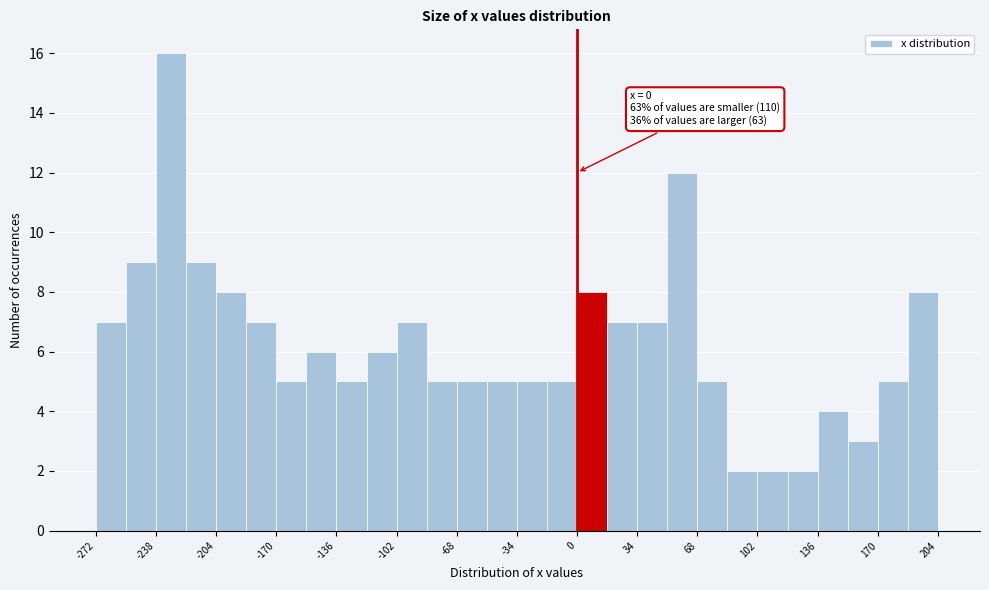

Around what value on the x-axis is the tallest bar? Give the approximate position of its centre, as read against the axis.

-230